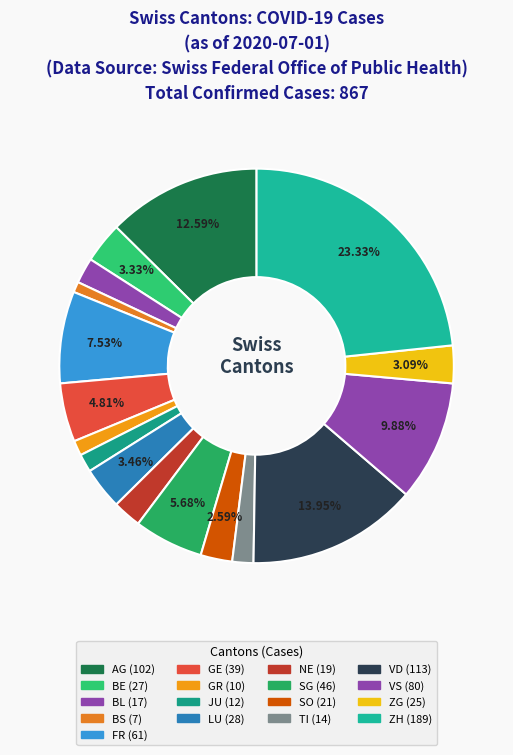

To the nearest percent, what is the difference between the largest and smallest slice percentages?

22%